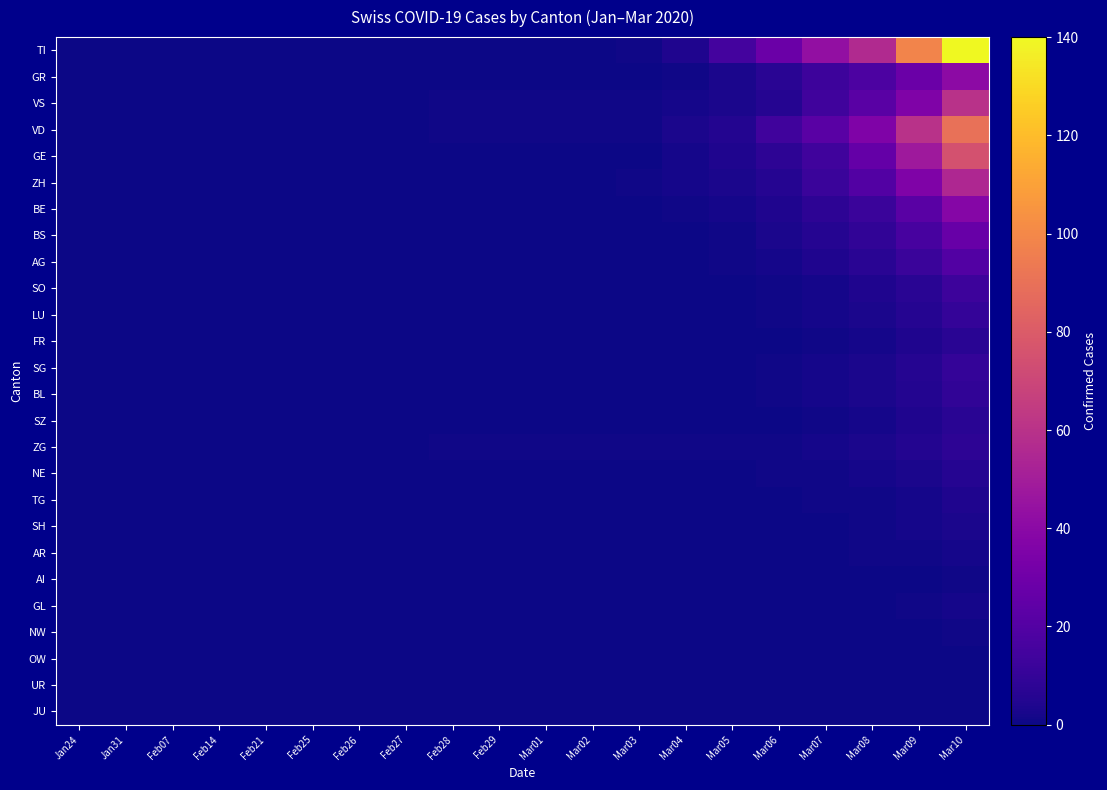

Reading left to right, list all the values displayed in this chart.

TI: Jan24=0	Jan31=0	Feb07=0	Feb14=0	Feb21=0	Feb25=0	Feb26=0	Feb27=0	Feb28=0	Feb29=0	Mar01=0	Mar02=0	Mar03=1	Mar04=4	Mar05=15	Mar06=28	Mar07=43	Mar08=56	Mar09=98	Mar10=140
GR: Jan24=0	Jan31=0	Feb07=0	Feb14=0	Feb21=0	Feb25=0	Feb26=0	Feb27=0	Feb28=0	Feb29=0	Mar01=0	Mar02=0	Mar03=0	Mar04=1	Mar05=3	Mar06=7	Mar07=13	Mar08=18	Mar09=28	Mar10=41
VS: Jan24=0	Jan31=0	Feb07=0	Feb14=0	Feb21=0	Feb25=0	Feb26=0	Feb27=0	Feb28=1	Feb29=1	Mar01=1	Mar02=1	Mar03=1	Mar04=2	Mar05=3	Mar06=6	Mar07=14	Mar08=22	Mar09=36	Mar10=60
VD: Jan24=0	Jan31=0	Feb07=0	Feb14=0	Feb21=0	Feb25=0	Feb26=0	Feb27=0	Feb28=1	Feb29=1	Mar01=1	Mar02=1	Mar03=1	Mar04=3	Mar05=5	Mar06=14	Mar07=22	Mar08=36	Mar09=60	Mar10=90
GE: Jan24=0	Jan31=0	Feb07=0	Feb14=0	Feb21=0	Feb25=0	Feb26=0	Feb27=0	Feb28=0	Feb29=0	Mar01=0	Mar02=0	Mar03=0	Mar04=2	Mar05=4	Mar06=8	Mar07=14	Mar08=26	Mar09=48	Mar10=75
ZH: Jan24=0	Jan31=0	Feb07=0	Feb14=0	Feb21=0	Feb25=0	Feb26=0	Feb27=0	Feb28=0	Feb29=0	Mar01=0	Mar02=0	Mar03=1	Mar04=2	Mar05=3	Mar06=6	Mar07=12	Mar08=20	Mar09=36	Mar10=55
BE: Jan24=0	Jan31=0	Feb07=0	Feb14=0	Feb21=0	Feb25=0	Feb26=0	Feb27=0	Feb28=0	Feb29=0	Mar01=0	Mar02=0	Mar03=0	Mar04=1	Mar05=2	Mar06=4	Mar07=8	Mar08=12	Mar09=22	Mar10=38
BS: Jan24=0	Jan31=0	Feb07=0	Feb14=0	Feb21=0	Feb25=0	Feb26=0	Feb27=0	Feb28=0	Feb29=0	Mar01=0	Mar02=0	Mar03=0	Mar04=0	Mar05=1	Mar06=3	Mar07=6	Mar08=9	Mar09=16	Mar10=27
AG: Jan24=0	Jan31=0	Feb07=0	Feb14=0	Feb21=0	Feb25=0	Feb26=0	Feb27=0	Feb28=0	Feb29=0	Mar01=0	Mar02=0	Mar03=0	Mar04=0	Mar05=1	Mar06=2	Mar07=4	Mar08=7	Mar09=12	Mar10=20
SO: Jan24=0	Jan31=0	Feb07=0	Feb14=0	Feb21=0	Feb25=0	Feb26=0	Feb27=0	Feb28=0	Feb29=0	Mar01=0	Mar02=0	Mar03=0	Mar04=0	Mar05=0	Mar06=1	Mar07=2	Mar08=4	Mar09=7	Mar10=13
LU: Jan24=0	Jan31=0	Feb07=0	Feb14=0	Feb21=0	Feb25=0	Feb26=0	Feb27=0	Feb28=0	Feb29=0	Mar01=0	Mar02=0	Mar03=0	Mar04=0	Mar05=0	Mar06=1	Mar07=2	Mar08=3	Mar09=6	Mar10=10
FR: Jan24=0	Jan31=0	Feb07=0	Feb14=0	Feb21=0	Feb25=0	Feb26=0	Feb27=0	Feb28=0	Feb29=0	Mar01=0	Mar02=0	Mar03=0	Mar04=0	Mar05=0	Mar06=0	Mar07=1	Mar08=2	Mar09=4	Mar10=7
SG: Jan24=0	Jan31=0	Feb07=0	Feb14=0	Feb21=0	Feb25=0	Feb26=0	Feb27=0	Feb28=0	Feb29=0	Mar01=0	Mar02=0	Mar03=0	Mar04=0	Mar05=0	Mar06=1	Mar07=2	Mar08=3	Mar09=6	Mar10=10
BL: Jan24=0	Jan31=0	Feb07=0	Feb14=0	Feb21=0	Feb25=0	Feb26=0	Feb27=0	Feb28=0	Feb29=0	Mar01=0	Mar02=0	Mar03=0	Mar04=0	Mar05=0	Mar06=1	Mar07=2	Mar08=3	Mar09=5	Mar10=9
SZ: Jan24=0	Jan31=0	Feb07=0	Feb14=0	Feb21=0	Feb25=0	Feb26=0	Feb27=0	Feb28=0	Feb29=0	Mar01=0	Mar02=0	Mar03=0	Mar04=0	Mar05=0	Mar06=0	Mar07=1	Mar08=2	Mar09=4	Mar10=7
ZG: Jan24=0	Jan31=0	Feb07=0	Feb14=0	Feb21=0	Feb25=0	Feb26=0	Feb27=0	Feb28=1	Feb29=1	Mar01=1	Mar02=1	Mar03=1	Mar04=1	Mar05=1	Mar06=1	Mar07=2	Mar08=3	Mar09=5	Mar10=8
NE: Jan24=0	Jan31=0	Feb07=0	Feb14=0	Feb21=0	Feb25=0	Feb26=0	Feb27=0	Feb28=0	Feb29=0	Mar01=0	Mar02=0	Mar03=0	Mar04=0	Mar05=0	Mar06=1	Mar07=1	Mar08=2	Mar09=3	Mar10=6
TG: Jan24=0	Jan31=0	Feb07=0	Feb14=0	Feb21=0	Feb25=0	Feb26=0	Feb27=0	Feb28=0	Feb29=0	Mar01=0	Mar02=0	Mar03=0	Mar04=0	Mar05=0	Mar06=0	Mar07=1	Mar08=1	Mar09=2	Mar10=4
SH: Jan24=0	Jan31=0	Feb07=0	Feb14=0	Feb21=0	Feb25=0	Feb26=0	Feb27=0	Feb28=0	Feb29=0	Mar01=0	Mar02=0	Mar03=0	Mar04=0	Mar05=0	Mar06=0	Mar07=0	Mar08=1	Mar09=2	Mar10=3
AR: Jan24=0	Jan31=0	Feb07=0	Feb14=0	Feb21=0	Feb25=0	Feb26=0	Feb27=0	Feb28=0	Feb29=0	Mar01=0	Mar02=0	Mar03=0	Mar04=0	Mar05=0	Mar06=0	Mar07=0	Mar08=1	Mar09=1	Mar10=2
AI: Jan24=0	Jan31=0	Feb07=0	Feb14=0	Feb21=0	Feb25=0	Feb26=0	Feb27=0	Feb28=0	Feb29=0	Mar01=0	Mar02=0	Mar03=0	Mar04=0	Mar05=0	Mar06=0	Mar07=0	Mar08=0	Mar09=0	Mar10=1
GL: Jan24=0	Jan31=0	Feb07=0	Feb14=0	Feb21=0	Feb25=0	Feb26=0	Feb27=0	Feb28=0	Feb29=0	Mar01=0	Mar02=0	Mar03=0	Mar04=0	Mar05=0	Mar06=0	Mar07=0	Mar08=0	Mar09=1	Mar10=2
NW: Jan24=0	Jan31=0	Feb07=0	Feb14=0	Feb21=0	Feb25=0	Feb26=0	Feb27=0	Feb28=0	Feb29=0	Mar01=0	Mar02=0	Mar03=0	Mar04=0	Mar05=0	Mar06=0	Mar07=0	Mar08=0	Mar09=0	Mar10=1
OW: Jan24=0	Jan31=0	Feb07=0	Feb14=0	Feb21=0	Feb25=0	Feb26=0	Feb27=0	Feb28=0	Feb29=0	Mar01=0	Mar02=0	Mar03=0	Mar04=0	Mar05=0	Mar06=0	Mar07=0	Mar08=0	Mar09=0	Mar10=0
UR: Jan24=0	Jan31=0	Feb07=0	Feb14=0	Feb21=0	Feb25=0	Feb26=0	Feb27=0	Feb28=0	Feb29=0	Mar01=0	Mar02=0	Mar03=0	Mar04=0	Mar05=0	Mar06=0	Mar07=0	Mar08=0	Mar09=0	Mar10=0
JU: Jan24=0	Jan31=0	Feb07=0	Feb14=0	Feb21=0	Feb25=0	Feb26=0	Feb27=0	Feb28=0	Feb29=0	Mar01=0	Mar02=0	Mar03=0	Mar04=0	Mar05=0	Mar06=0	Mar07=0	Mar08=0	Mar09=0	Mar10=0